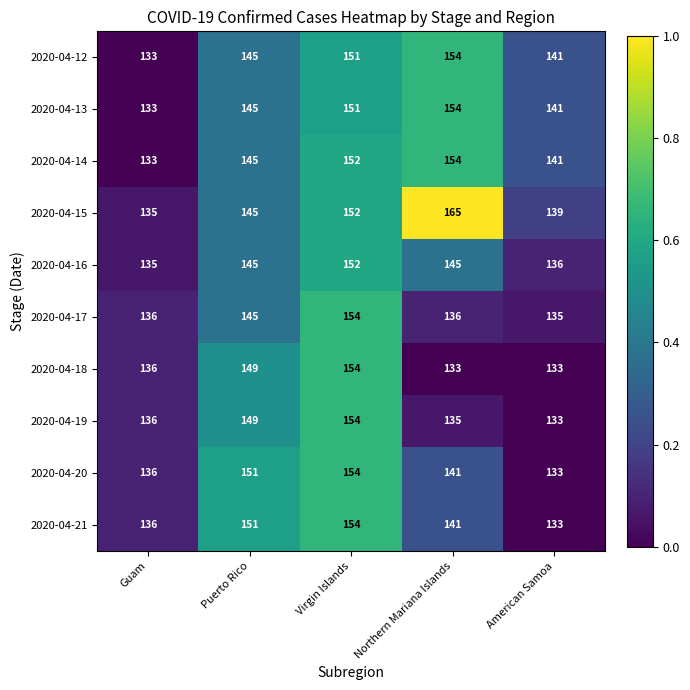

At which category is the sum across all series the highest?

Virgin Islands